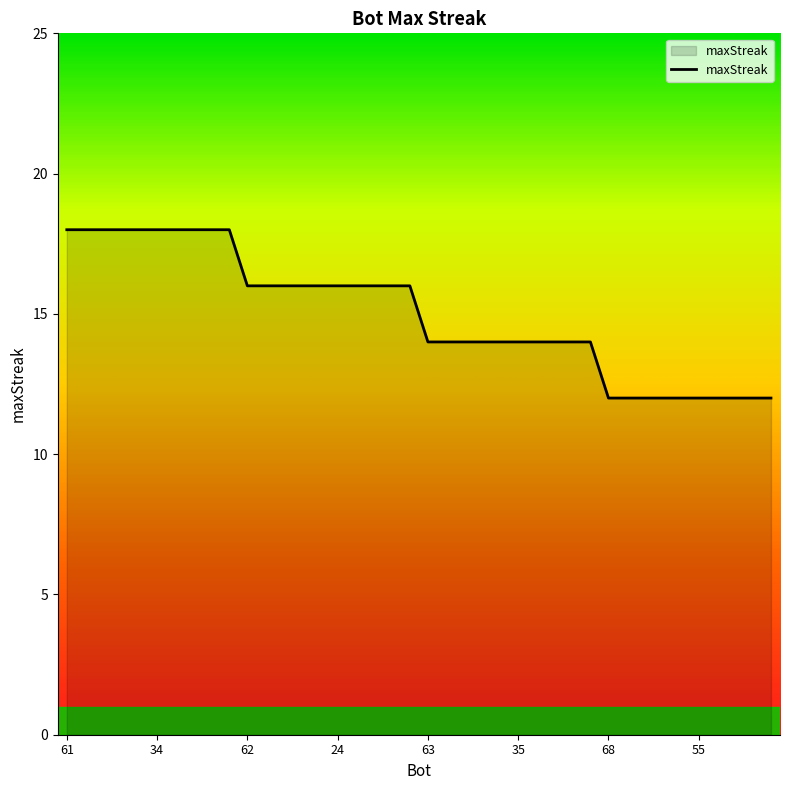

What is the greatest value displayed?

18